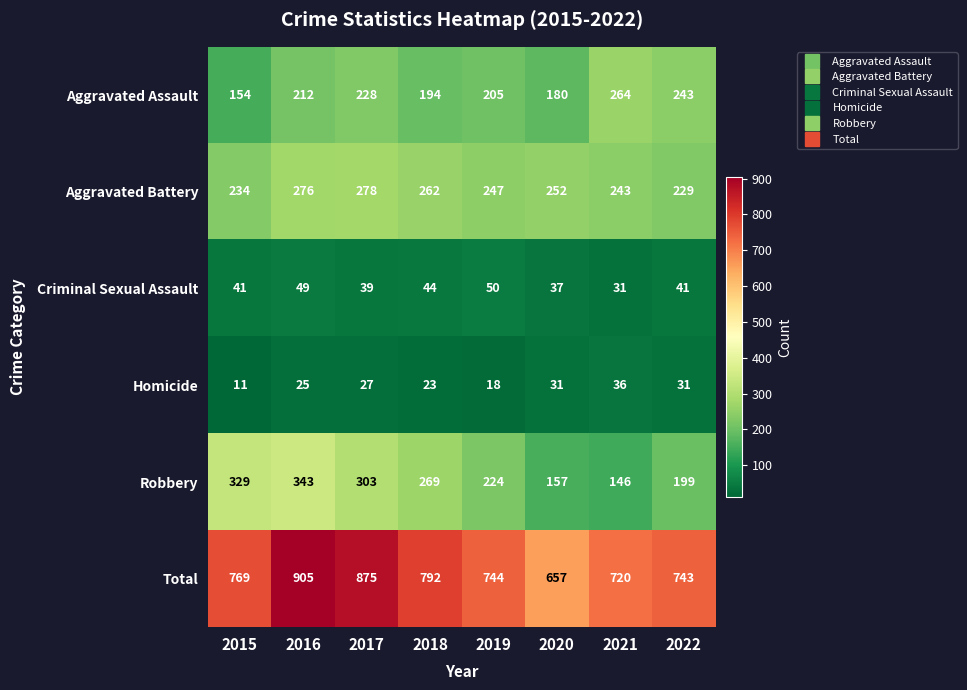

List the series in order of their peak value, lowest first.

Homicide, Criminal Sexual Assault, Aggravated Assault, Aggravated Battery, Robbery, Total